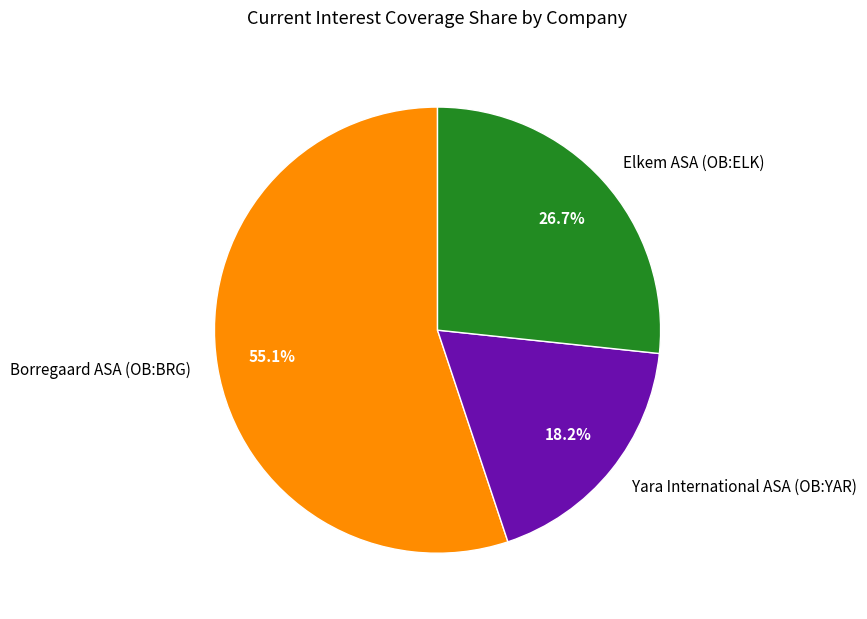

What percentage do Yara International ASA (OB:YAR) and Borregaard ASA (OB:BRG) together represent?

73.3%